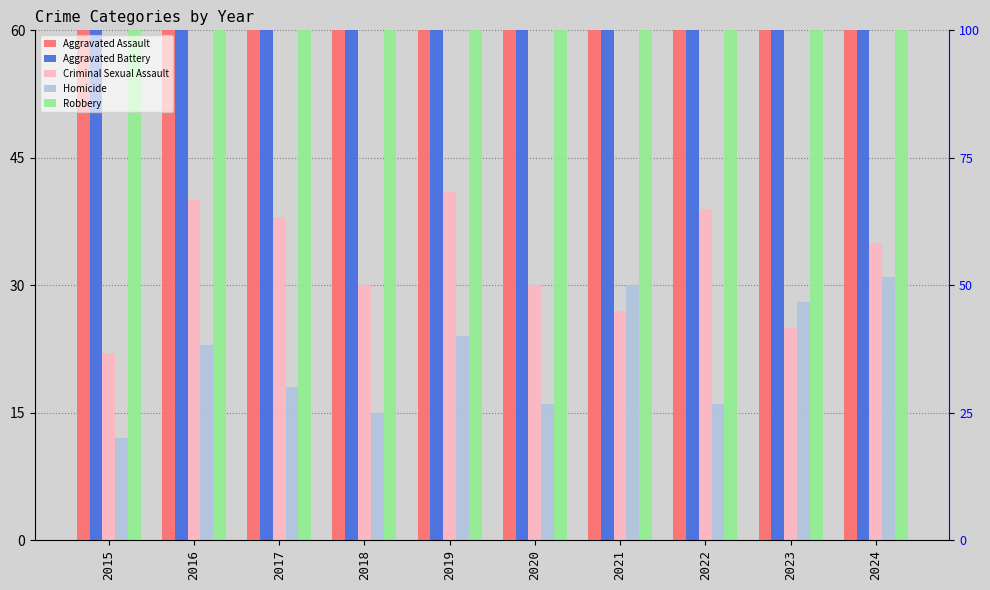

At which label does Criminal Sexual Assault first exceed 35?

2016